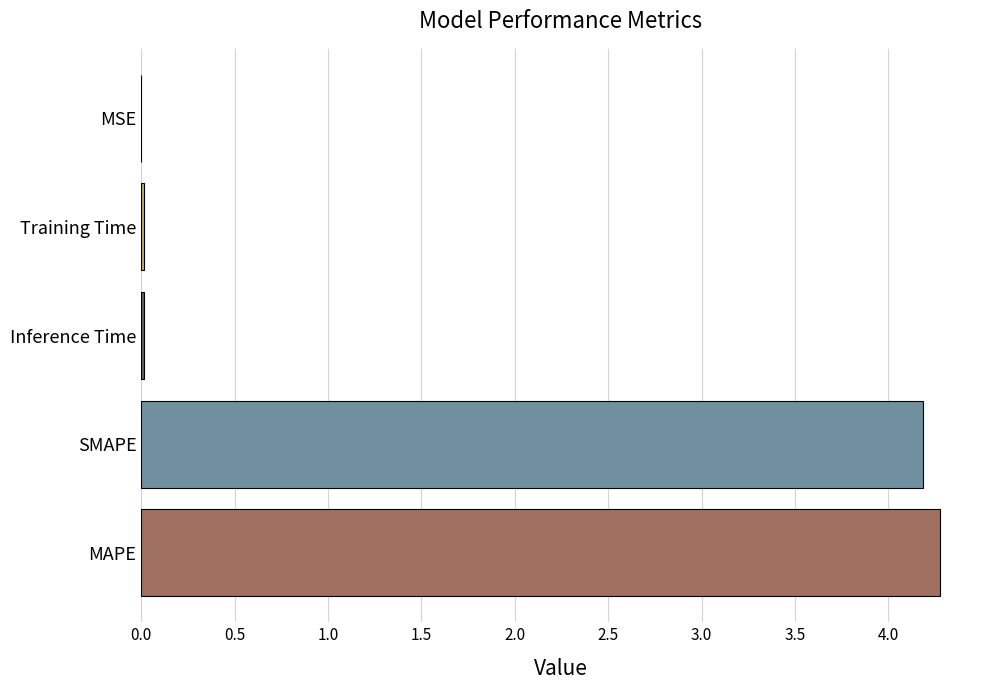

Read the value at SMAPE.

4.2